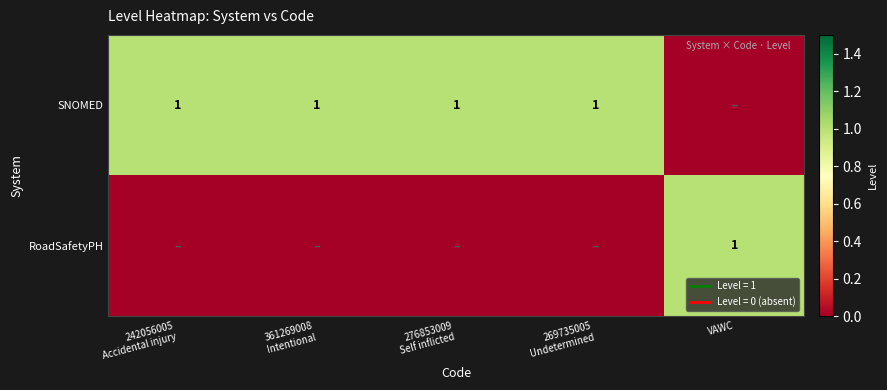

How many positive values does the RoadSafetyPH series have?

1